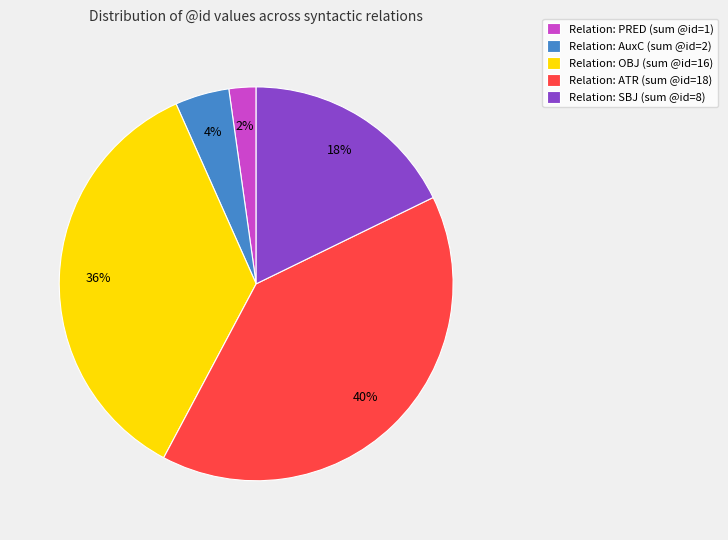

Is there a majority slice in this chart?

No